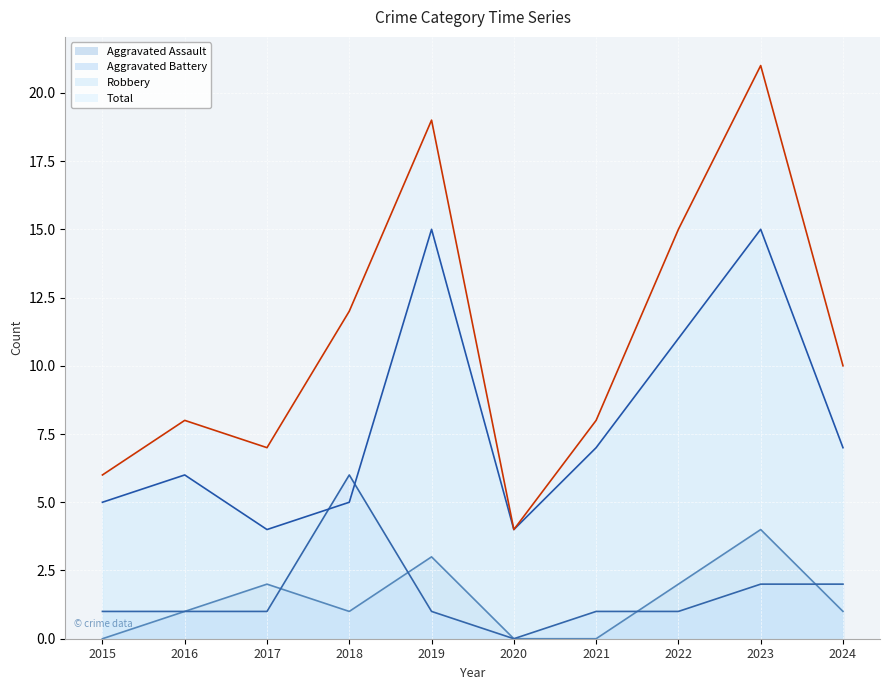

How many data points in Robbery are less than 7?

5